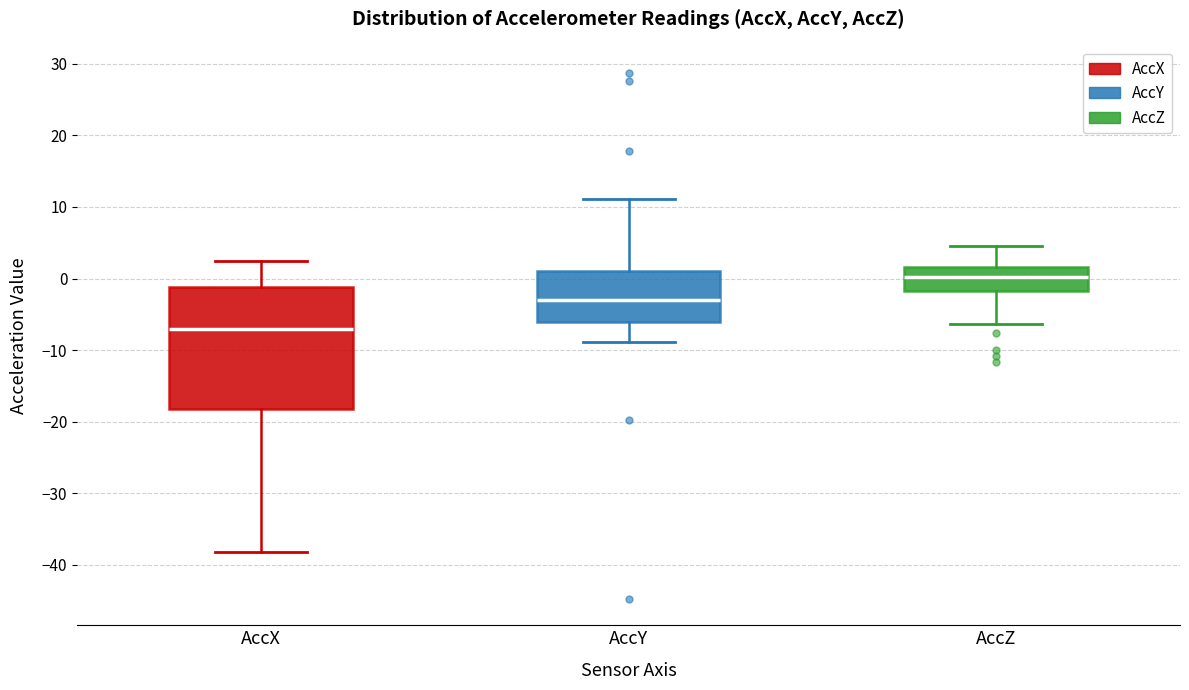

Comparing the boxes themselves (not the whiskers), which one is the tallest?

AccX